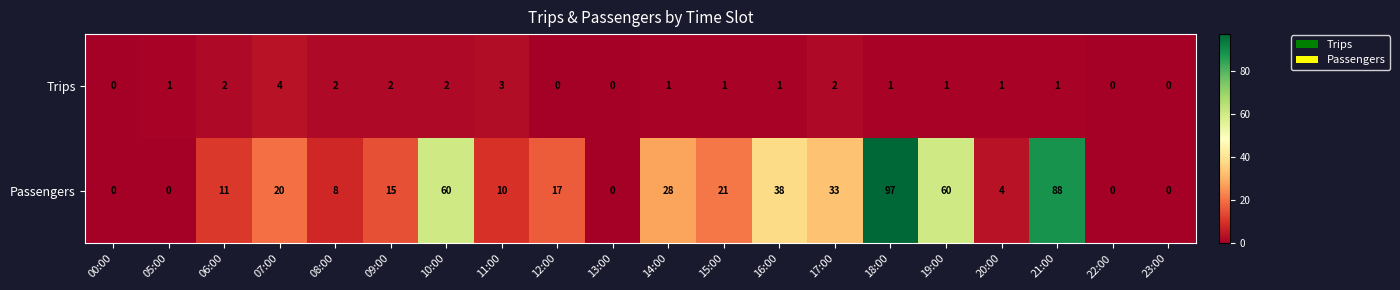

What is the sum of all Trips values?

25